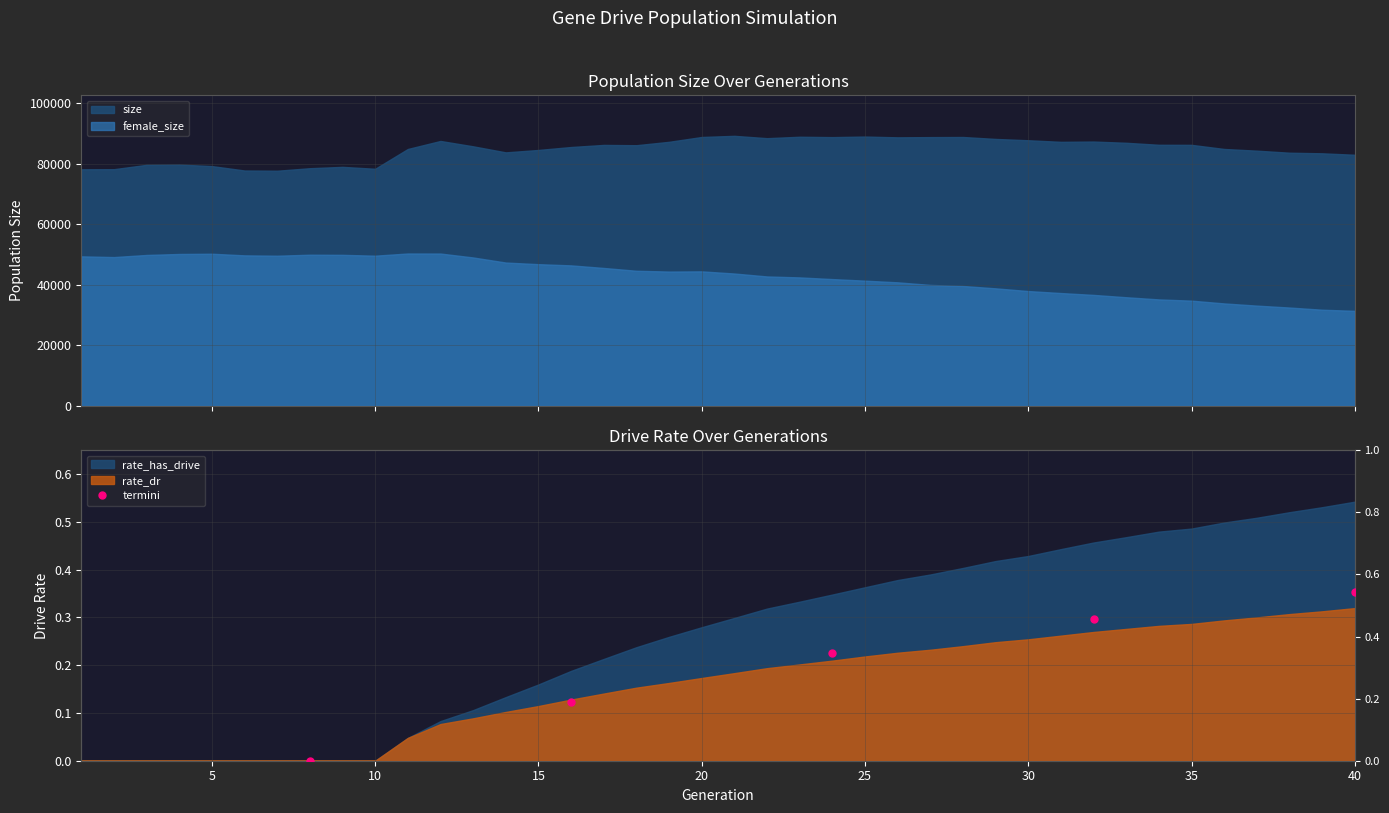

True or false: female_size and size intersect in this chart.

False